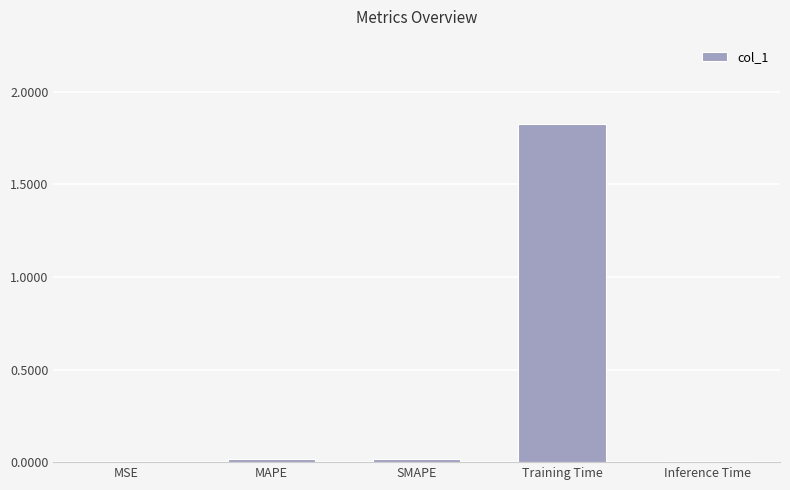

Does the chart contain stacked bars?

No